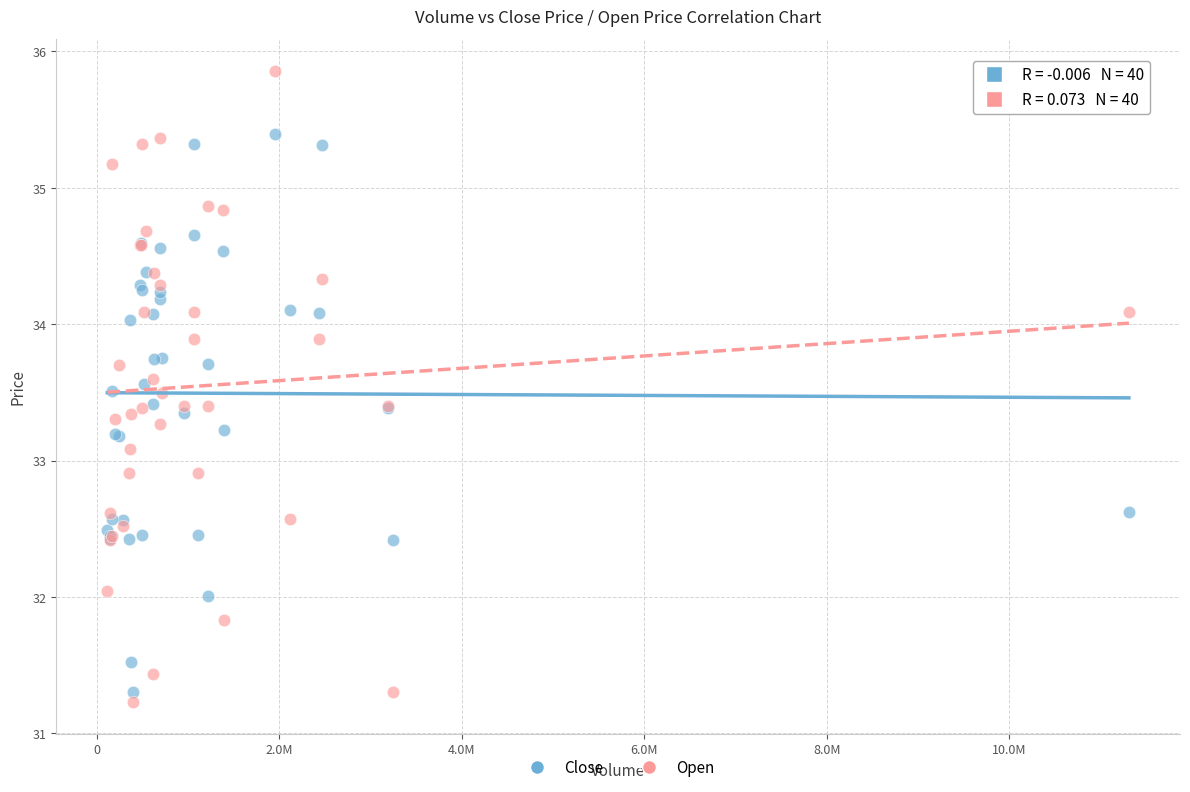

Which series has the widest spread of Y values?

Open